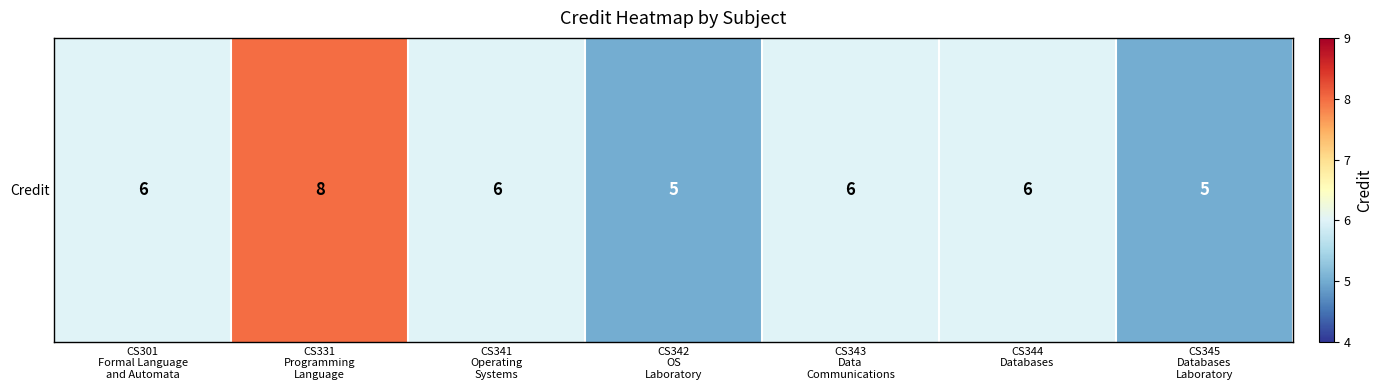

True or false: the data shows 9 at CS342
OS
Laboratory.

False